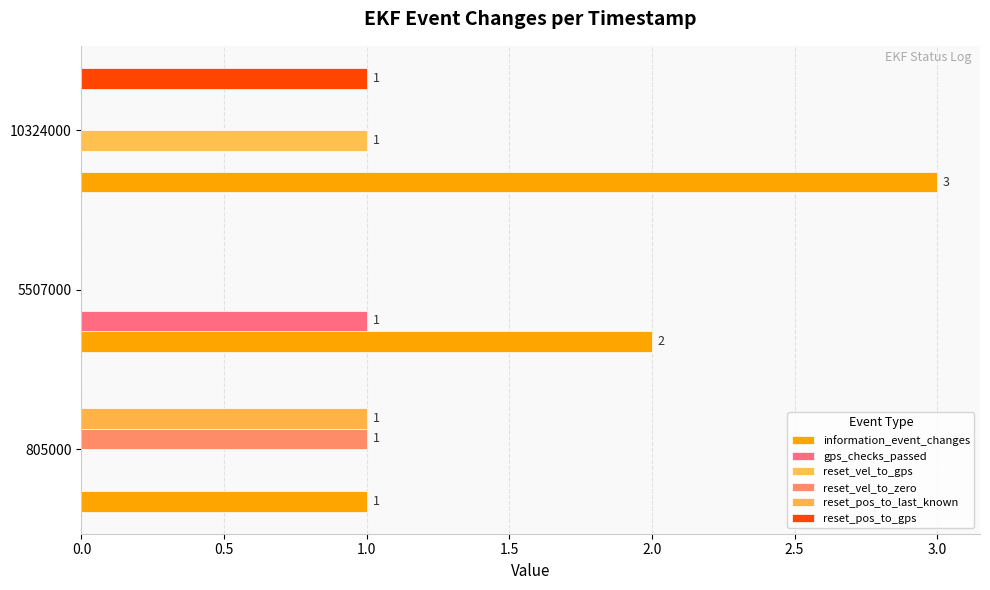

What is the average value of the information_event_changes series?

2